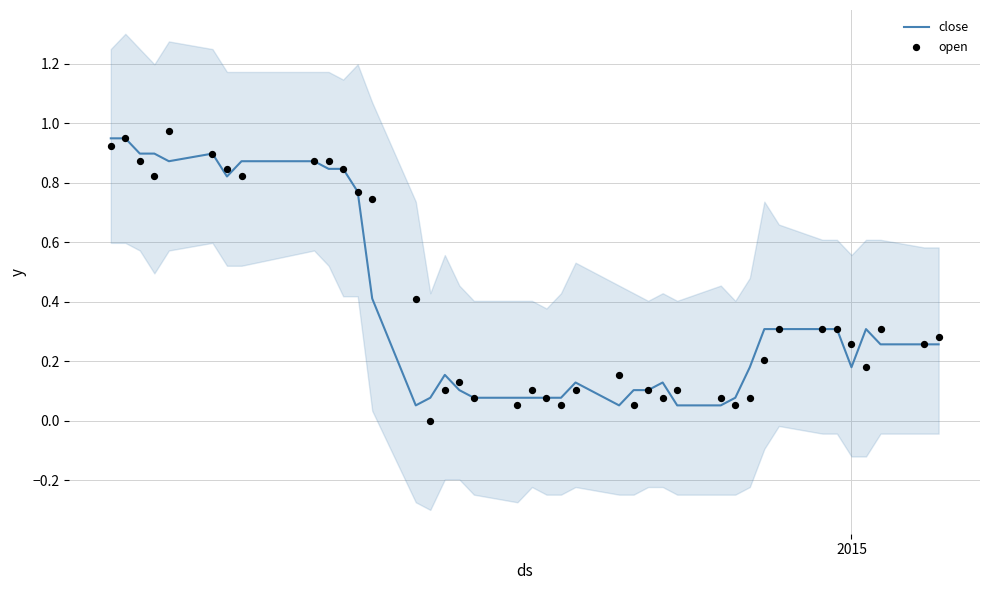

Which series contains the lowest Y value?

open